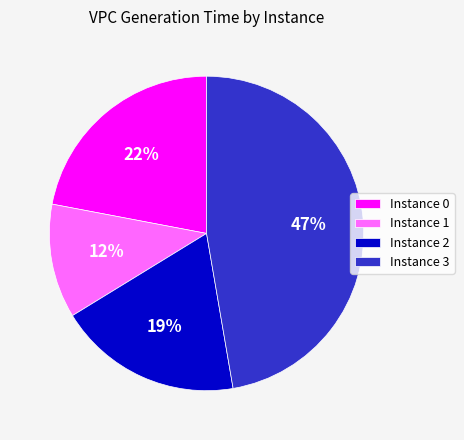

To the nearest percent, what portion does Instance 3 represent?

47%